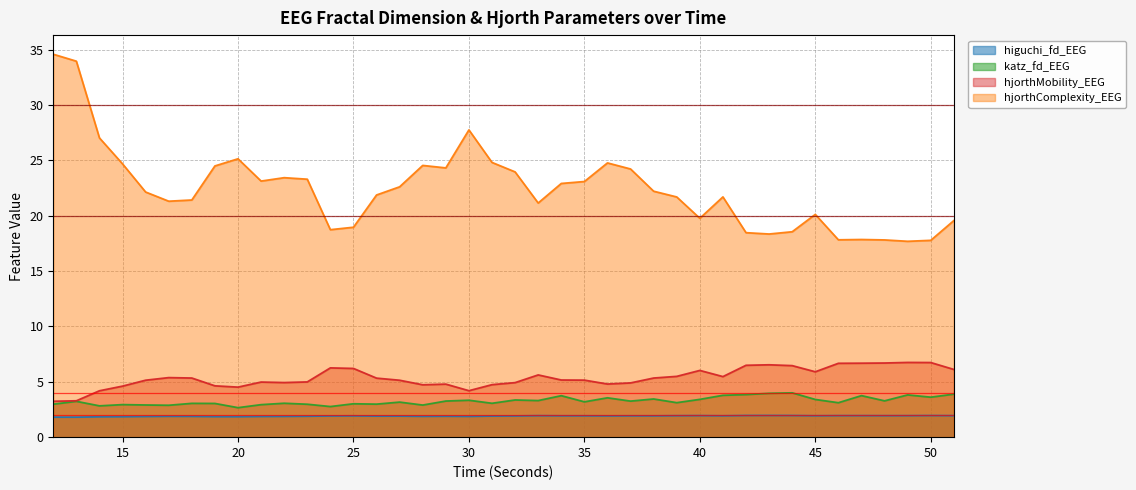

True or false: hjorthMobility_EEG and katz_fd_EEG intersect in this chart.

False